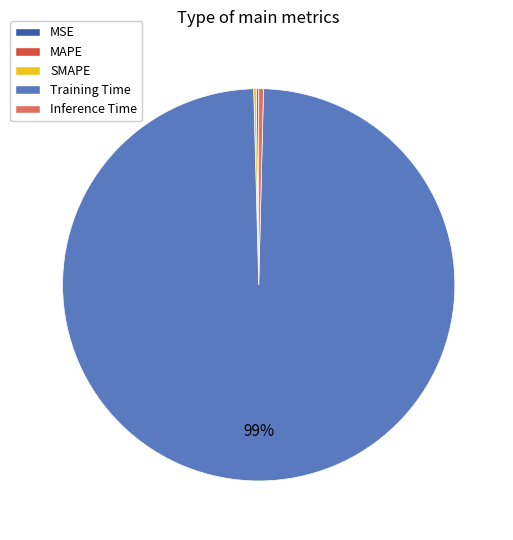

Which has a higher value, Inference Time or Training Time?

Training Time